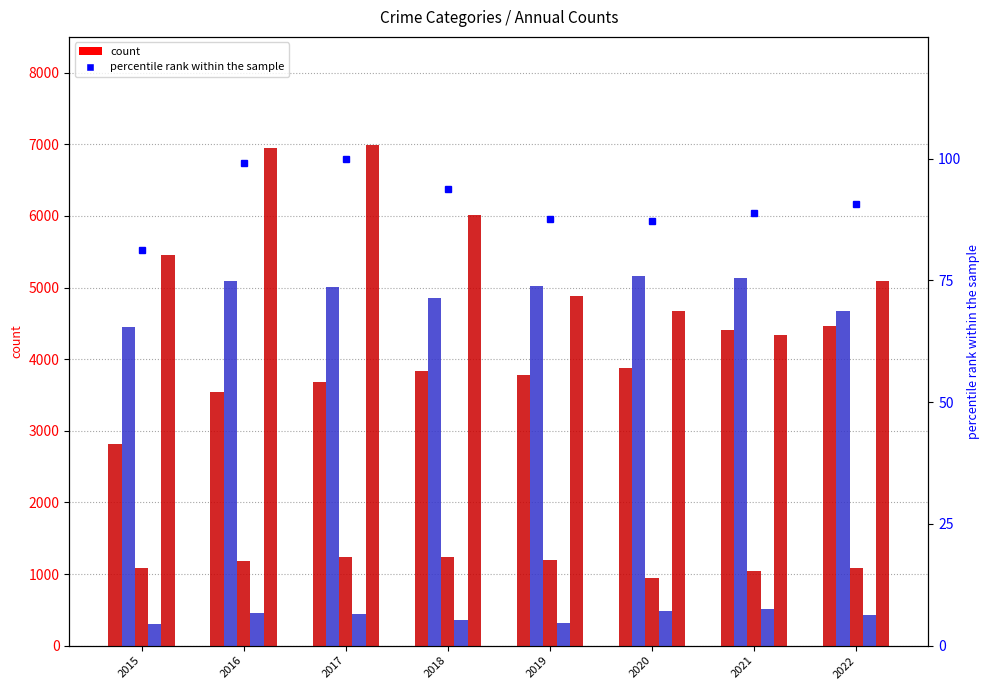

Reading right to left, transcribe all the data shown in this chart.

Aggravated Assault: 4468.0	4409.0	3873.0	3783.0	3835.0	3683.0	3545.0	2811.0
Aggravated Battery: 4673.0	5132.0	5156.0	5019.0	4851.0	5004.0	5097.0	4452.0
Criminal Sexual Assault: 1079.0	1035.0	946.0	1200.0	1237.0	1239.0	1175.0	1085.0
Homicide: 432.0	508.0	486.0	312.0	363.0	447.0	456.0	301.0
Robbery: 5088.0	4337.0	4668.0	4886.0	6007.0	6996.0	6953.0	5458.0
percentile rank within the sample: 90.6	88.8	87.1	87.5	93.8	100.0	99.2	81.2